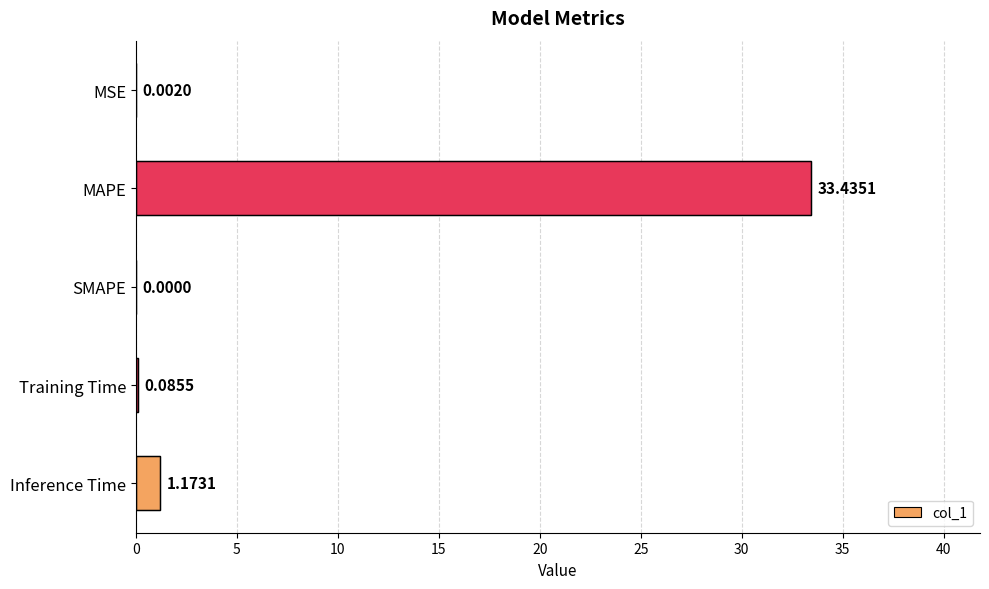

What is the sum of all values?

34.7